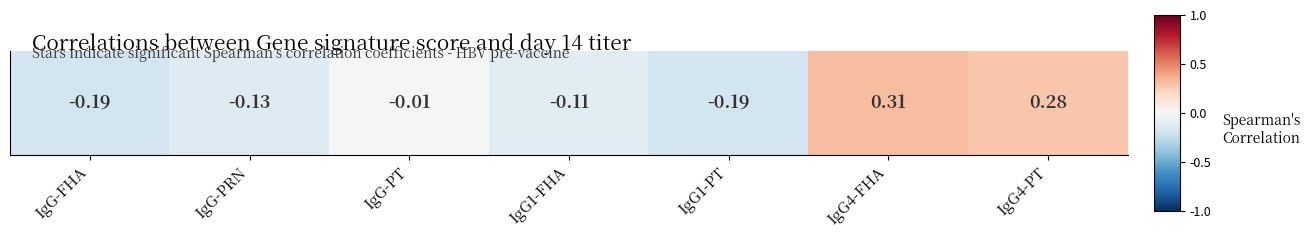

List the labels in order of value, largest first.

IgG4-FHA, IgG4-PT, IgG-PT, IgG1-FHA, IgG-PRN, IgG-FHA, IgG1-PT